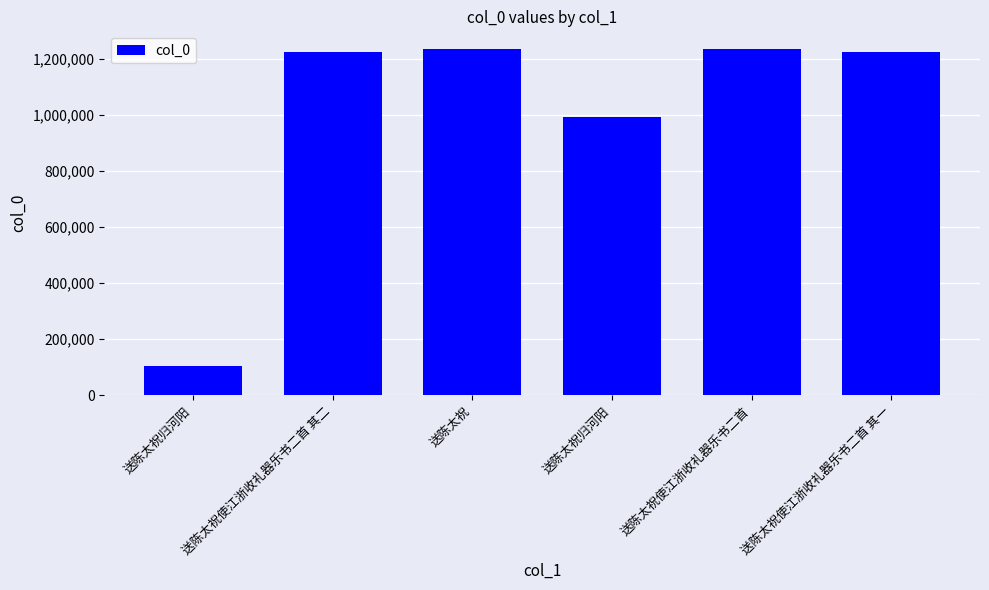

How many data points are less than 1225020?

3